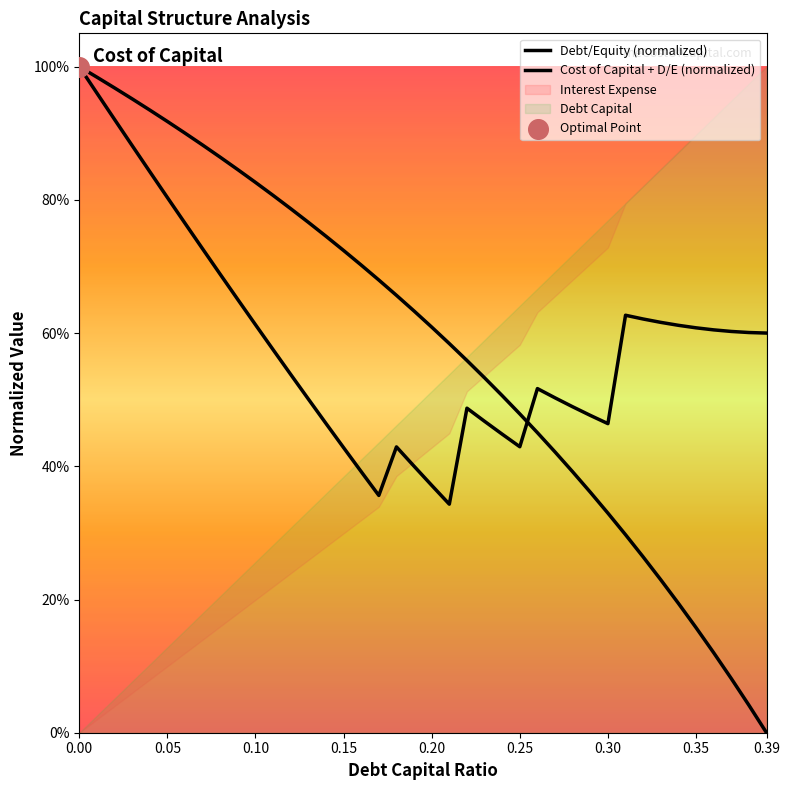

Which series reaches the maximum Y coordinate?

Debt/Equity (normalized)